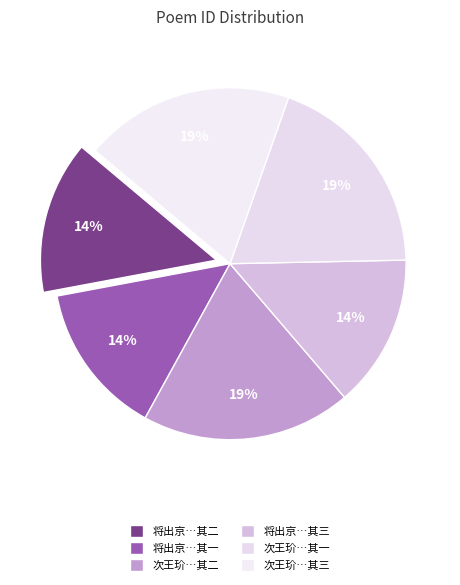

Which category has the biggest portion of the pie?

次王玠投赠韵三首 其一